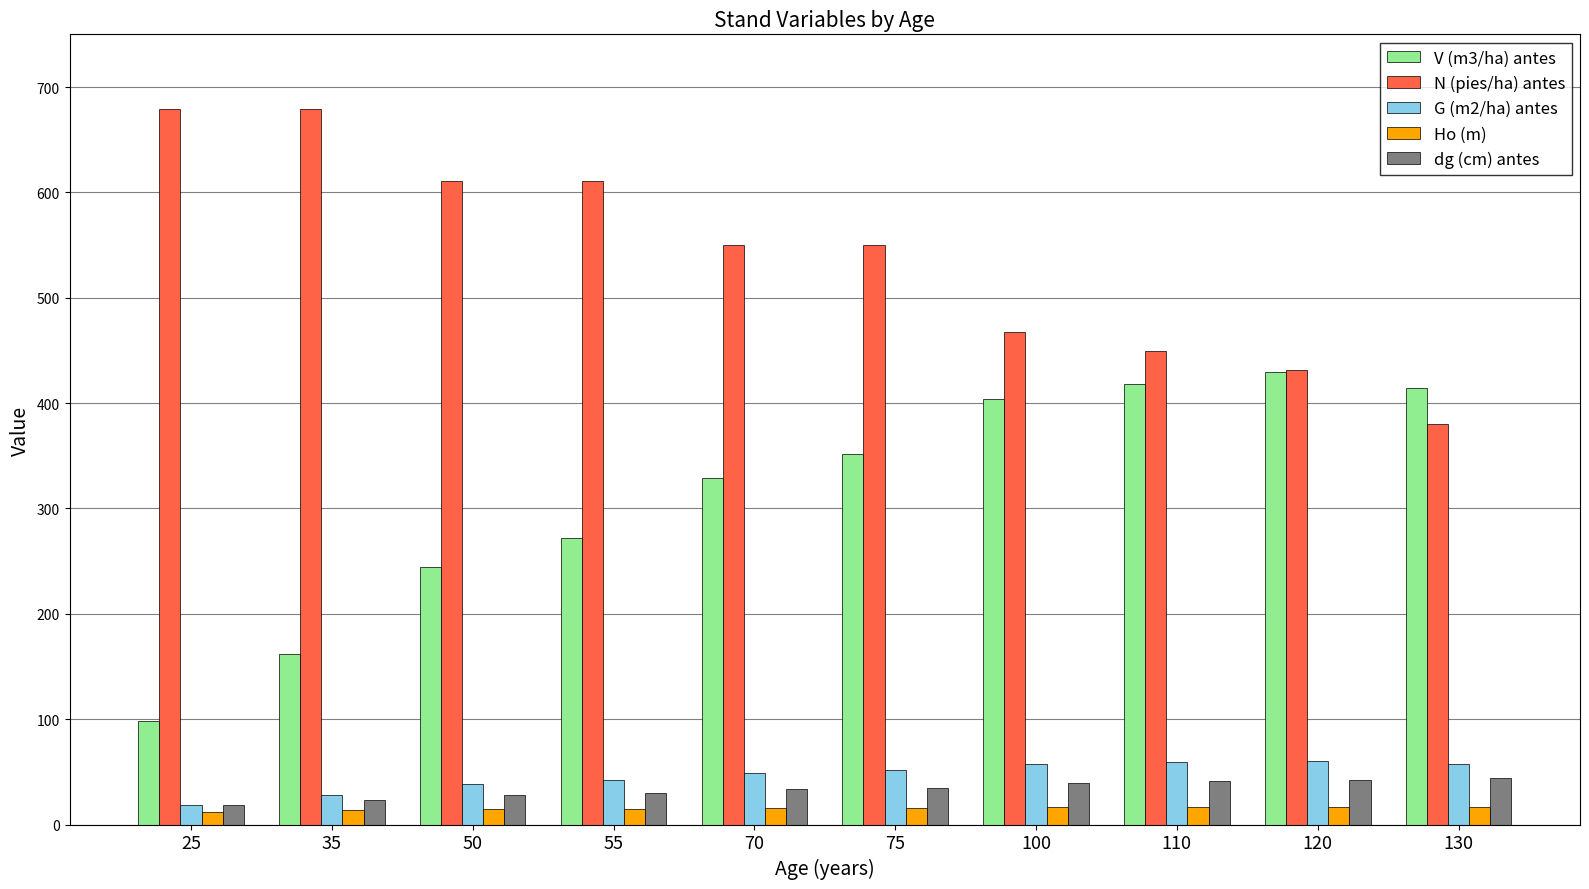

What is the difference between the maximum and minimum values in the Ho (m) series?

4.3